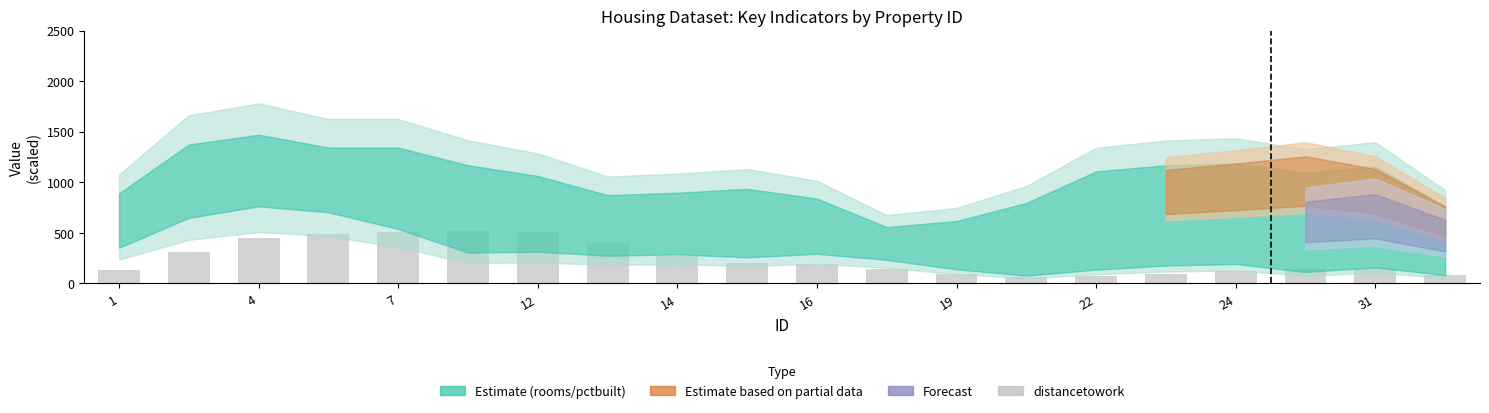

What is the sum of all values?

4960.8